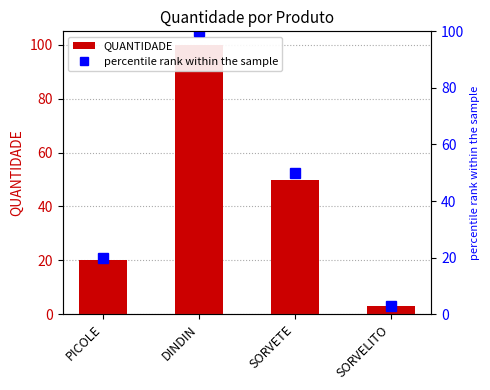

Which series has the largest range (max minus min)?

QUANTIDADE